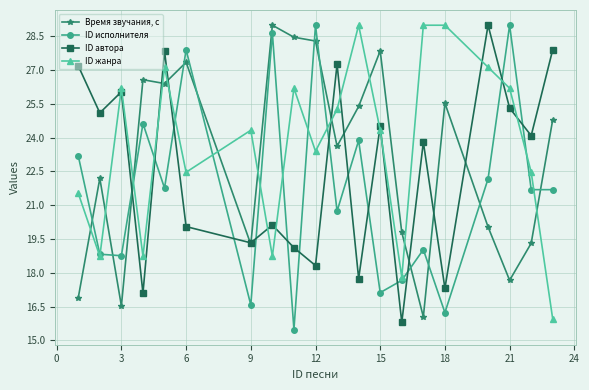

What is the sum of all ID исполнителя values?

434.0